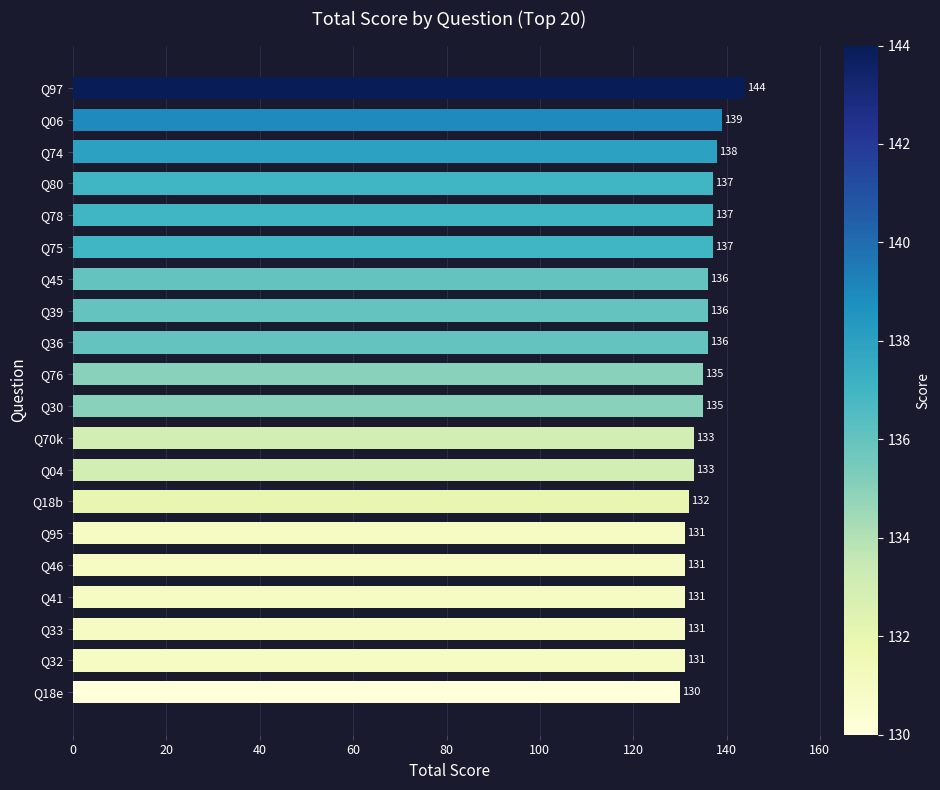

Approximately how many times larger is the value at Q46 compared to Q30?

1.0